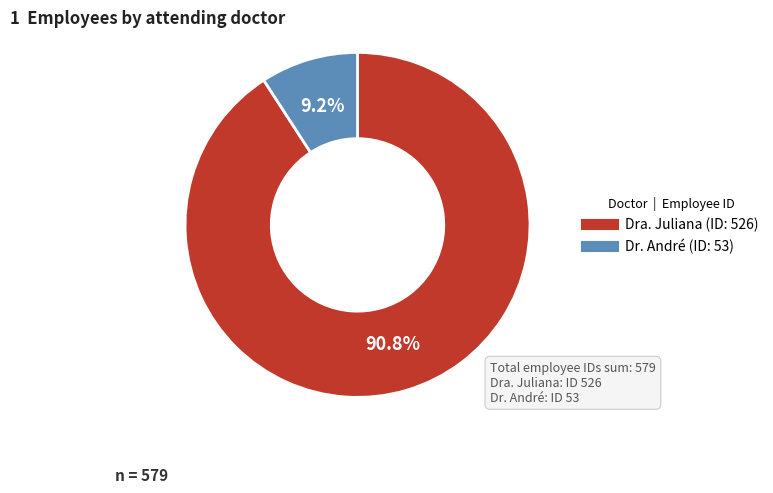

Is it true that Dra. Juliana is 99% of the pie?

False